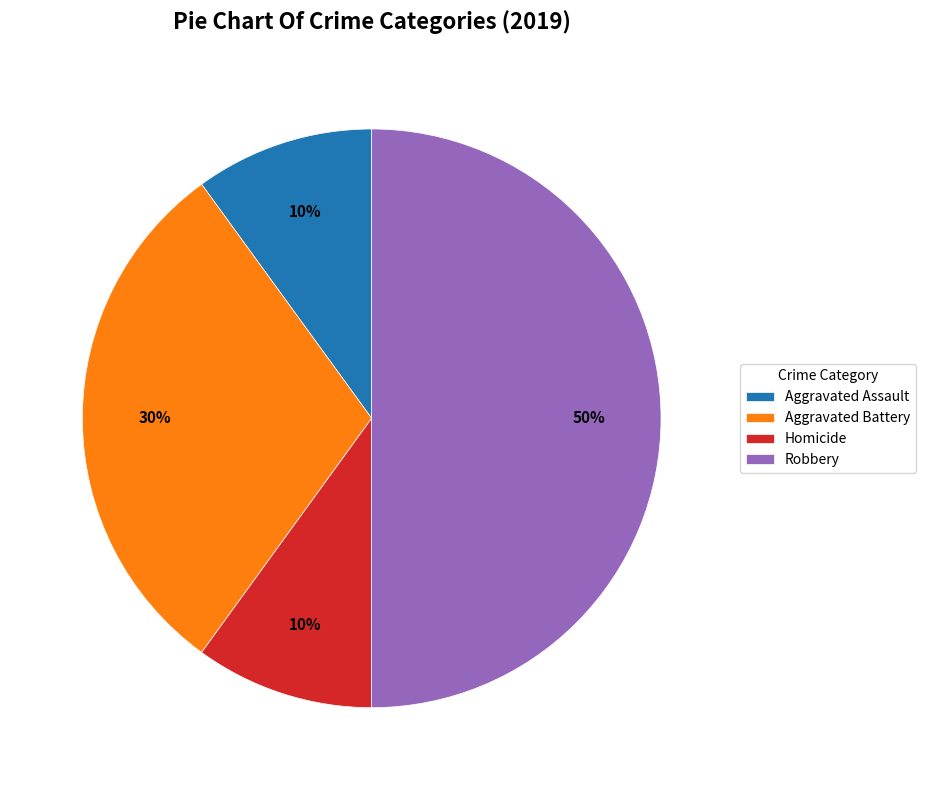

To the nearest percent, what is the difference between the largest and smallest slice percentages?

40%